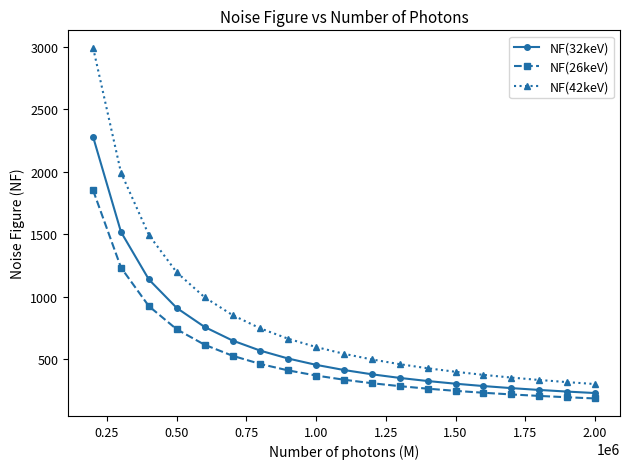

What is the value of the NF(32keV) point at the 6th from the left?

650.1